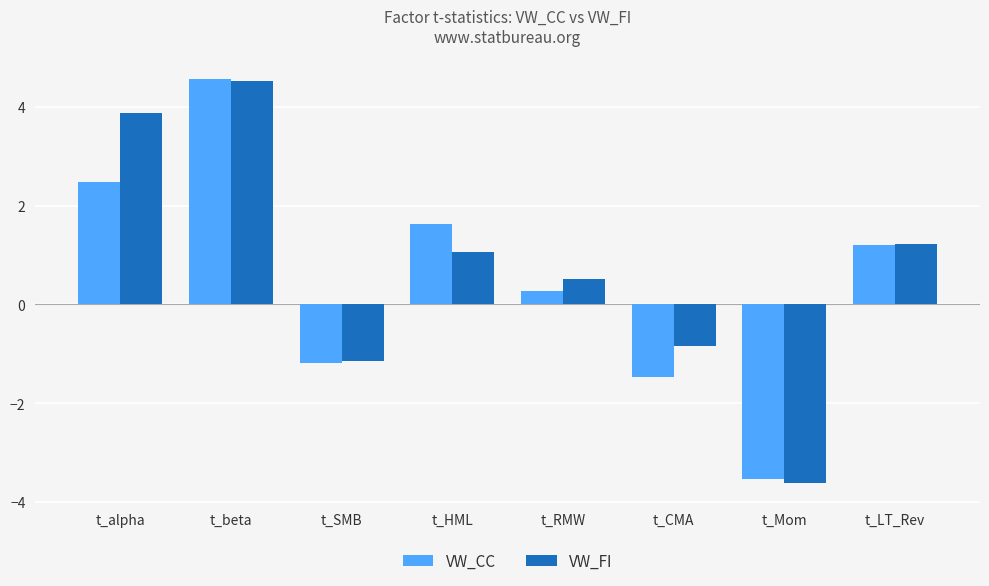

What is the difference between the second highest and second lowest values in the VW_CC series?

4.0